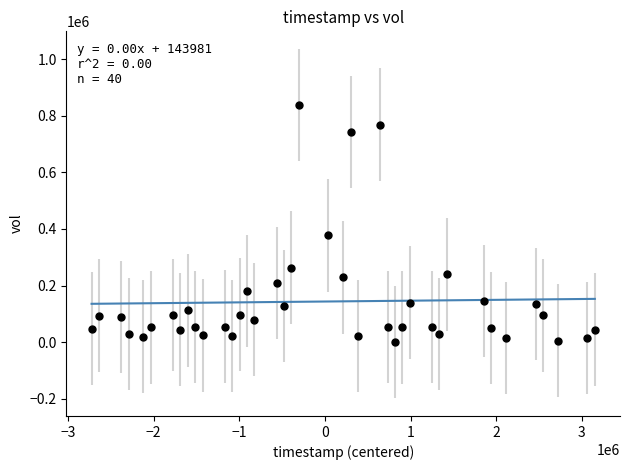

What is the range of X values (max minus min)?

5875200